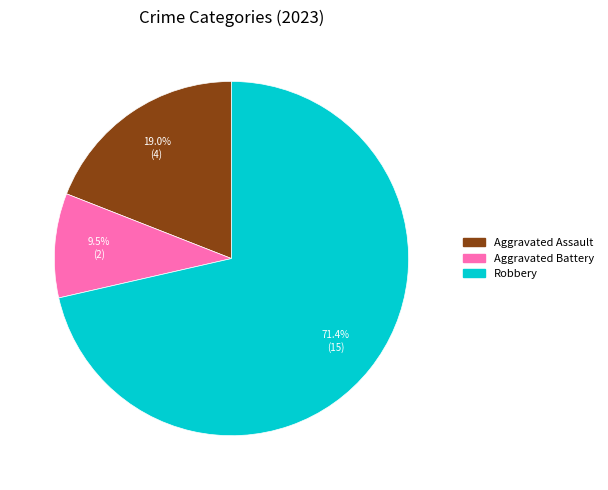

Is there a majority slice in this chart?

Yes